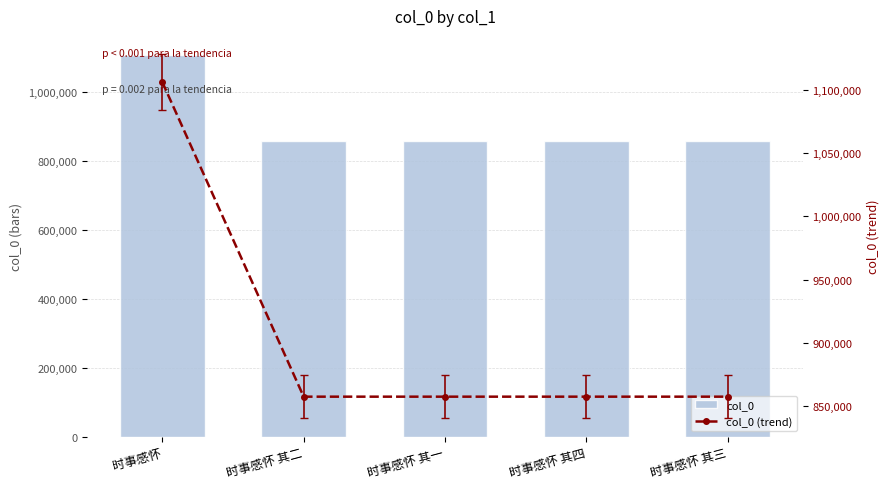

How many data points in col_0 are less than 857512?

2